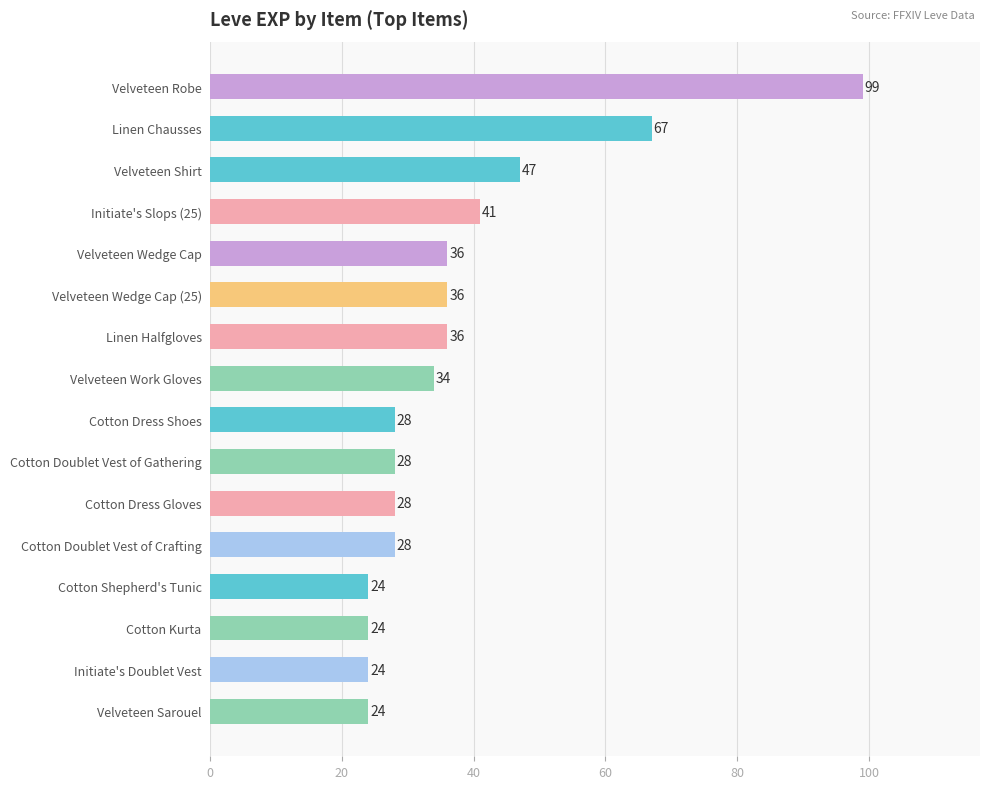

What is the change in value from Velveteen Robe to Cotton Kurta?

-75